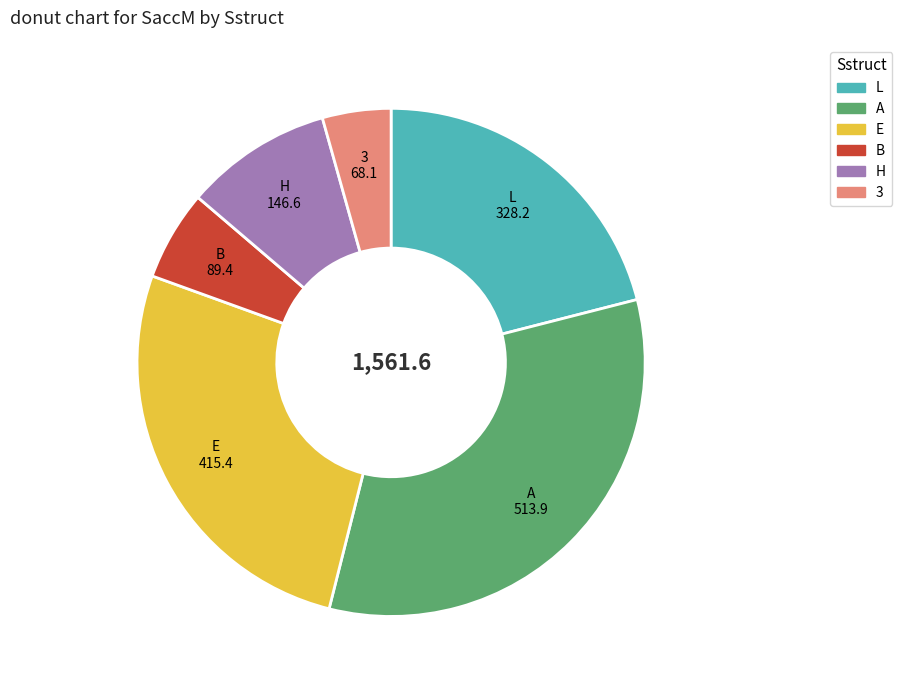

Which category has the biggest portion of the pie?

A